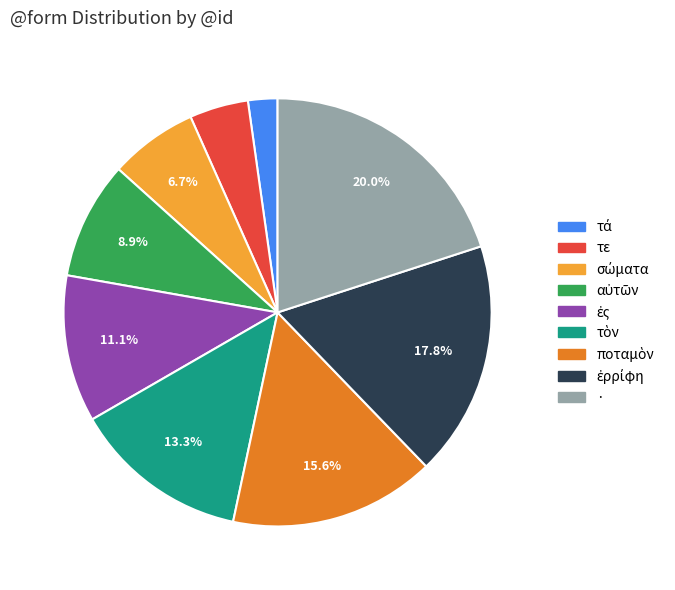

Which slice is the largest?

·